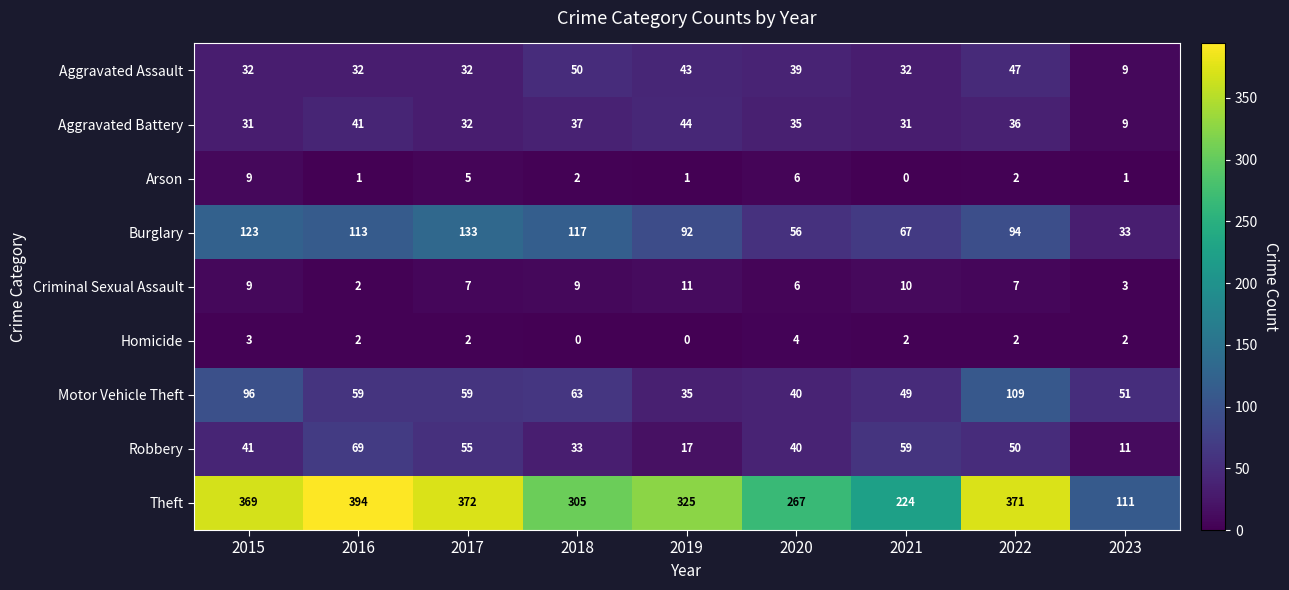

What is the difference between the maximum and second lowest values in the Aggravated Battery series?

13